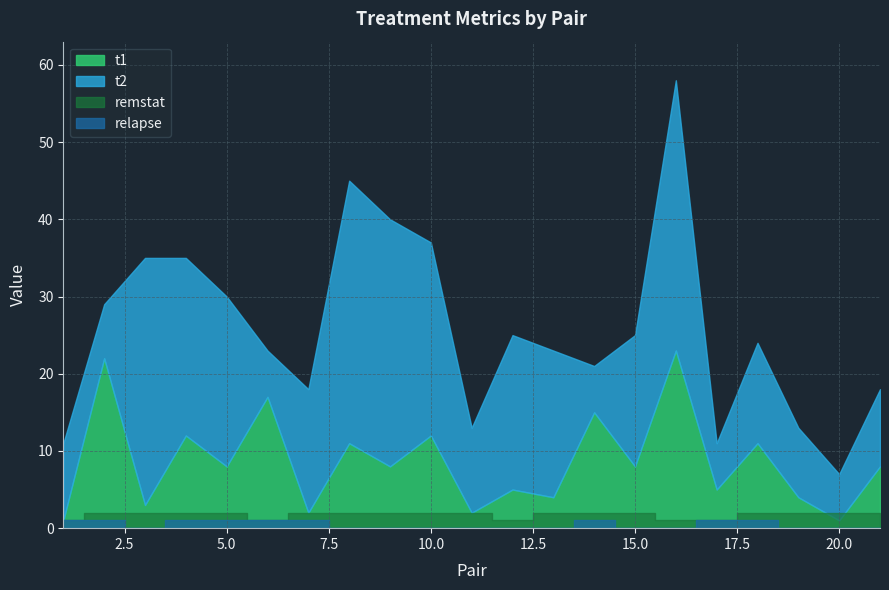

What are all the series names shown in the legend?

t1, t2, remstat, relapse